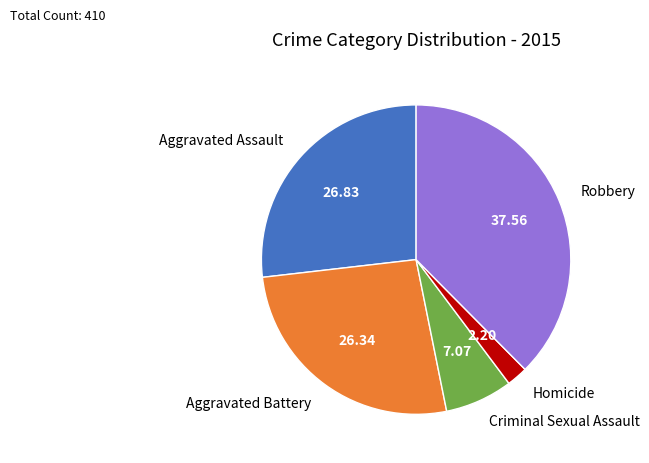

Which has a higher value, Aggravated Battery or Criminal Sexual Assault?

Aggravated Battery